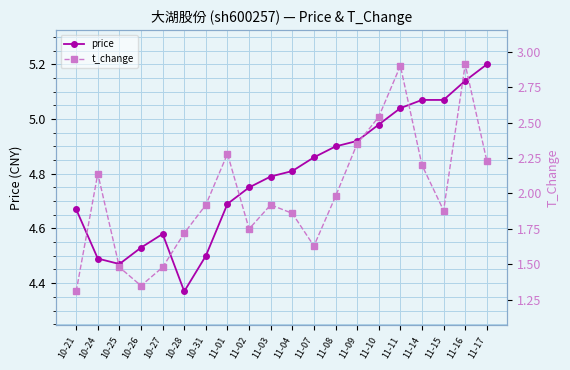

Which category has the highest value across all series?

11-17